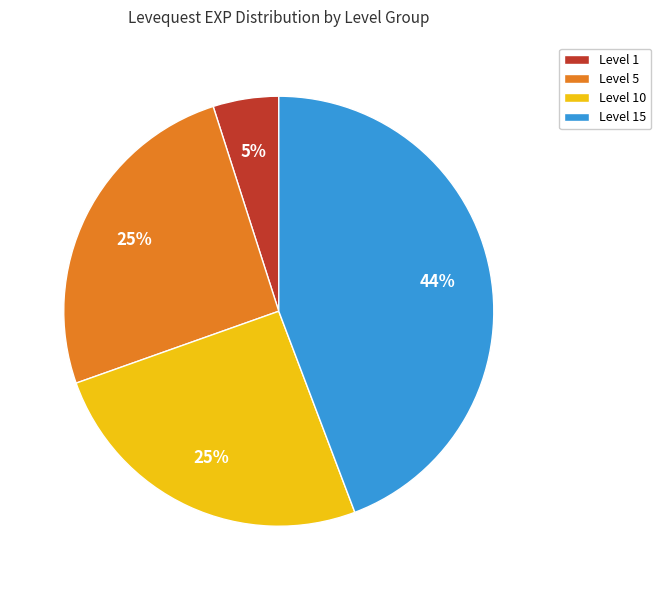

Count the number of slices in the pie.

4